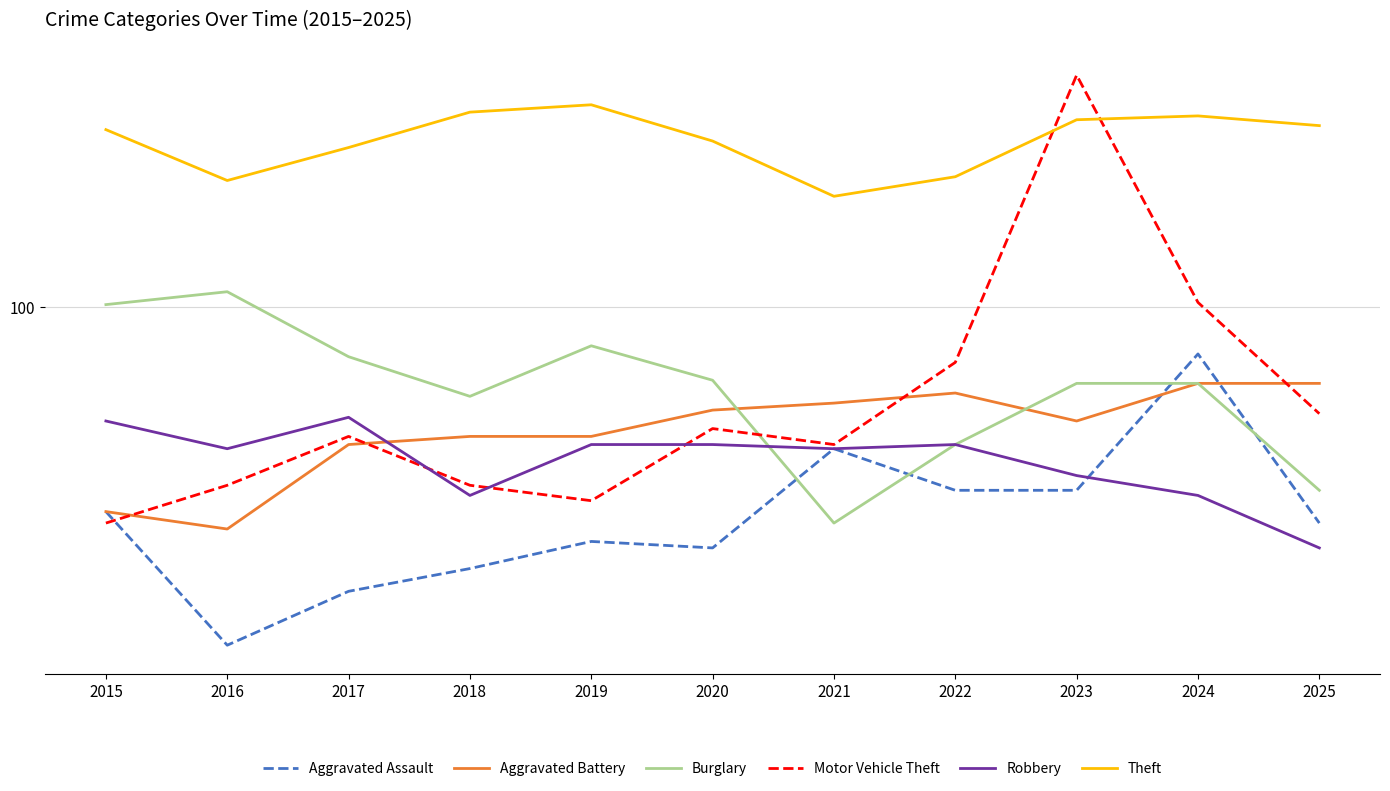

Reading right to left, list all the values displayed in this chart.

Aggravated Assault: 2025=38	2024=81	2023=44	2022=44	2021=53	2020=34	2019=35	2018=31	2017=28	2016=22	2015=40
Aggravated Battery: 2025=71	2024=71	2023=60	2022=68	2021=65	2020=63	2019=56	2018=56	2017=54	2016=37	2015=40
Burglary: 2025=44	2024=71	2023=71	2022=54	2021=38	2020=72	2019=84	2018=67	2017=80	2016=107	2015=101
Motor Vehicle Theft: 2025=62	2024=102	2023=282	2022=78	2021=54	2020=58	2019=42	2018=45	2017=56	2016=45	2015=38
Robbery: 2025=34	2024=43	2023=47	2022=54	2021=53	2020=54	2019=54	2018=43	2017=61	2016=53	2015=60
Theft: 2025=225	2024=235	2023=231	2022=179	2021=164	2020=210	2019=247	2018=239	2017=204	2016=176	2015=221